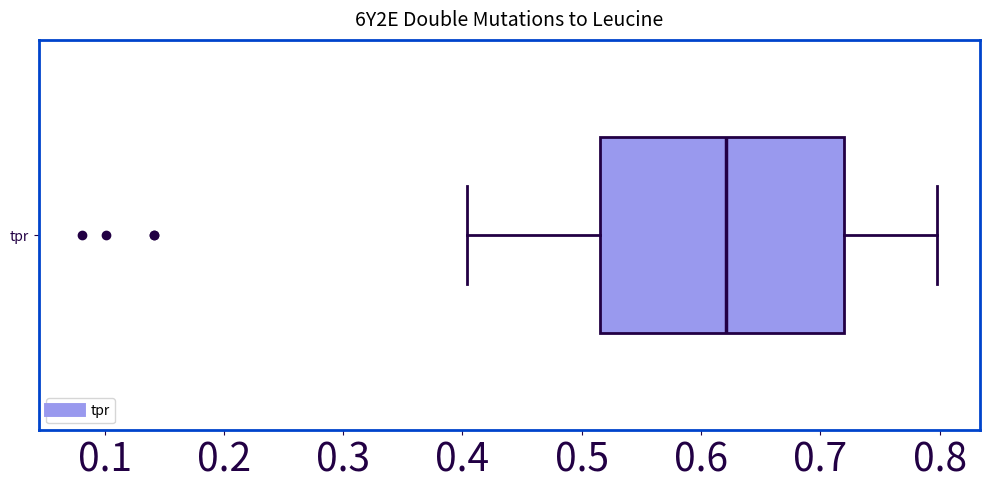

Transcribe this box plot: give where the median line is, the range the box spans, and where the two whiskers end, as read against the x-axis. The values are not printed on the chart, so give them approximately, as read against the axis.

median 0.62, box 0.52 to 0.72, whiskers 0.40 to 0.80